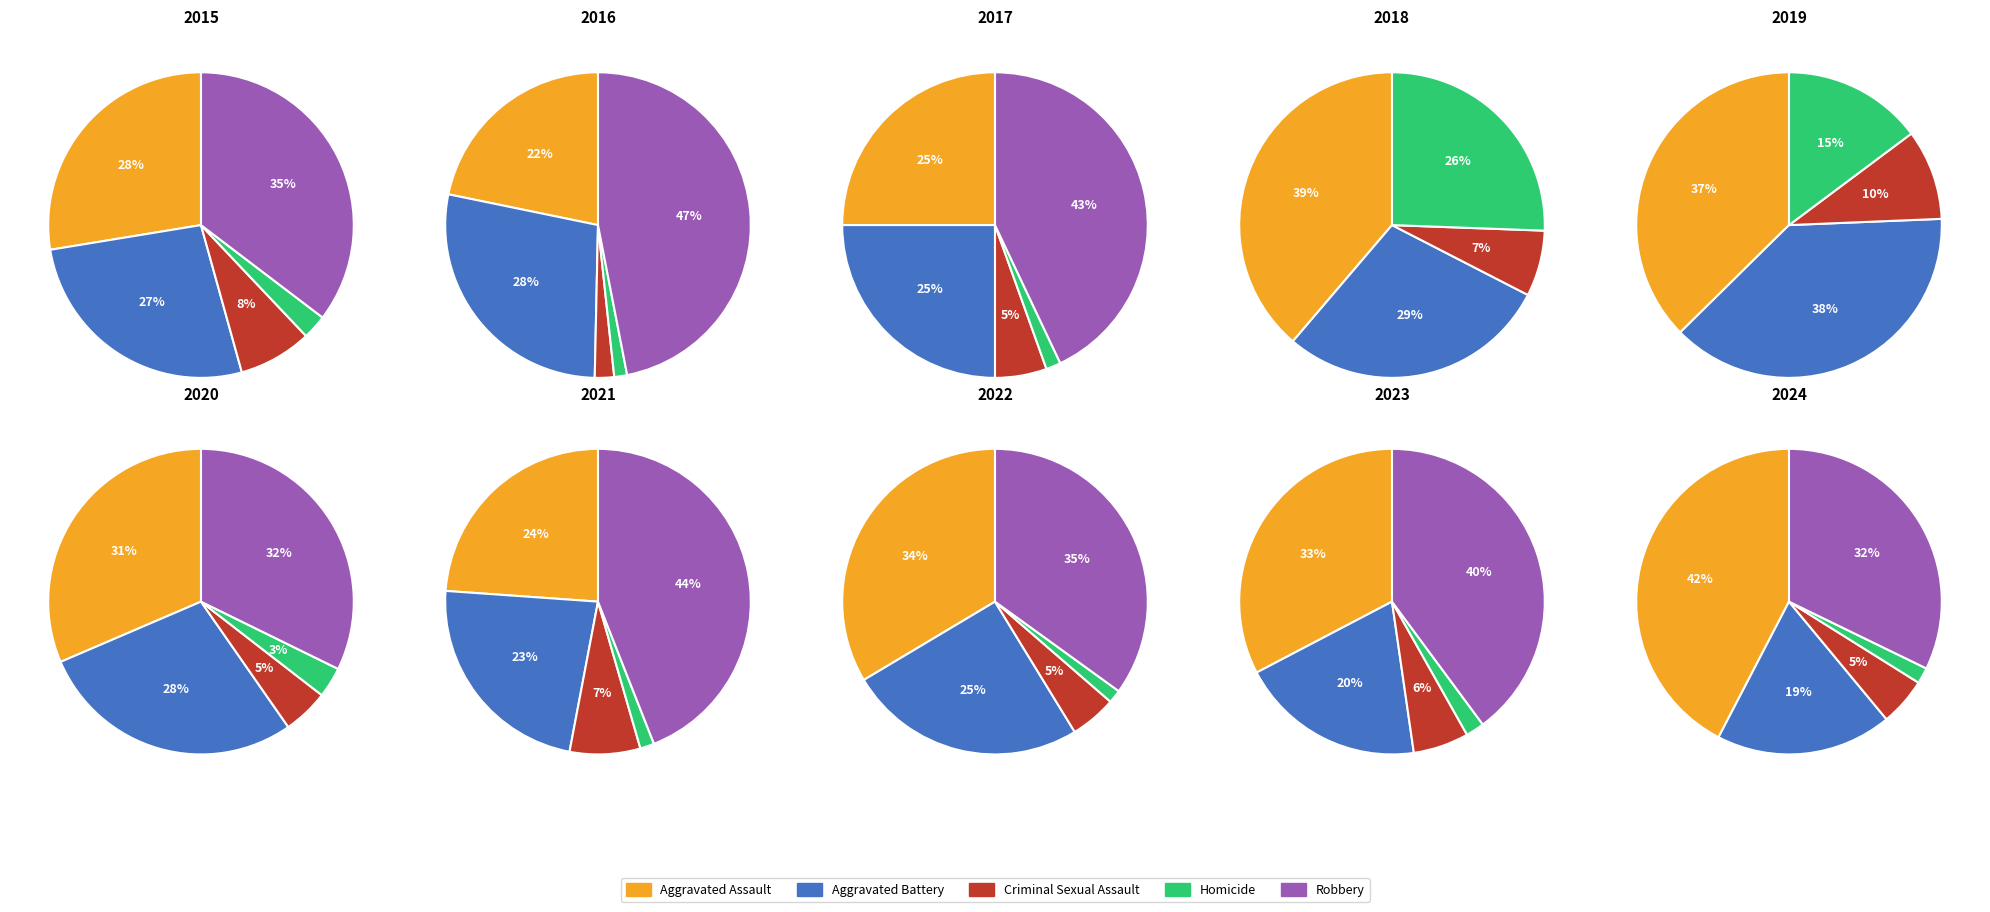

Does 3 account for over 50% of the chart?

No